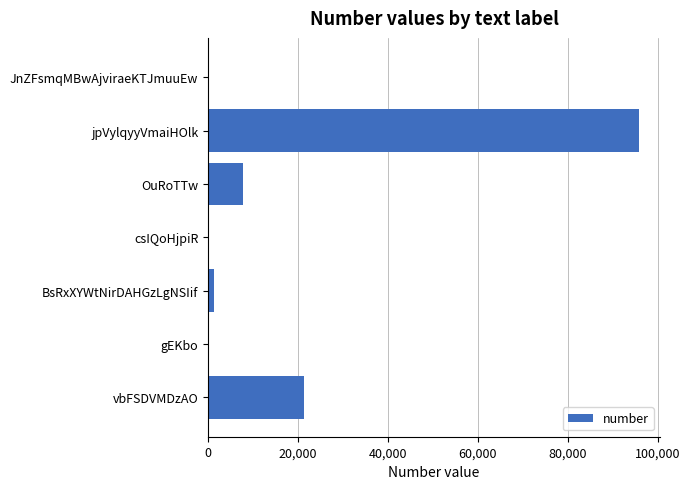

What is the sum of all values?

126300